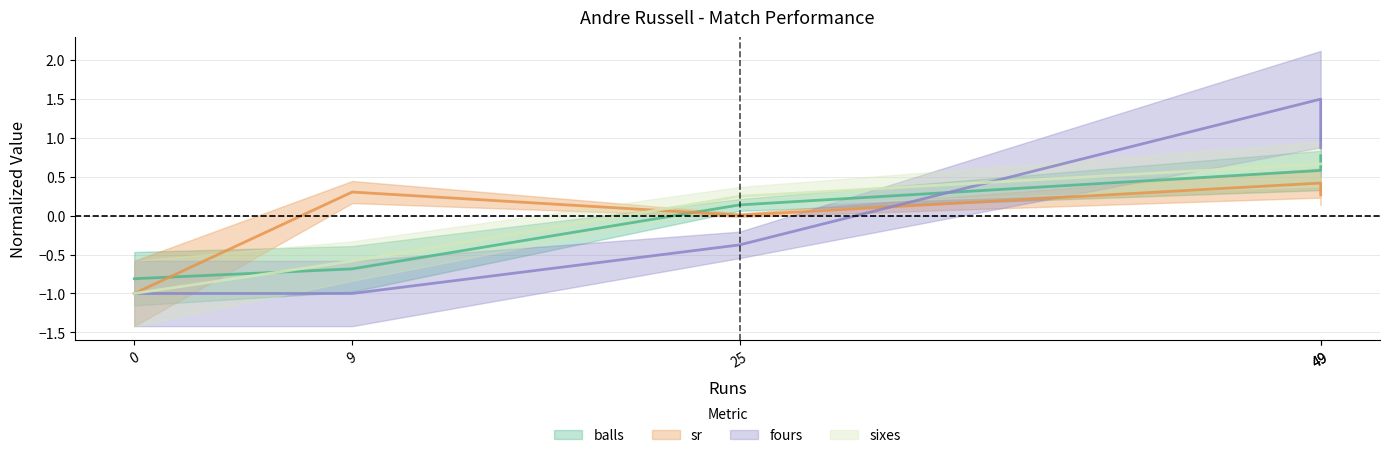

What is the value of the sixes point at the 4th from the left?

0.7